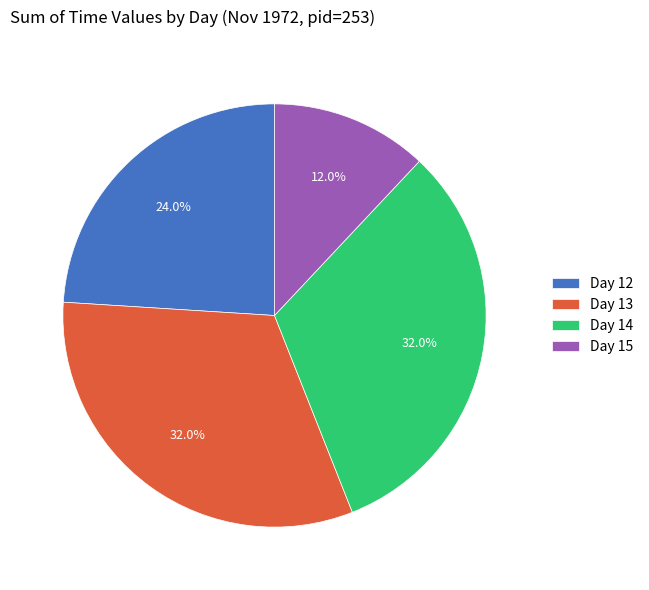

To the nearest percent, what is the average slice percentage?

25%